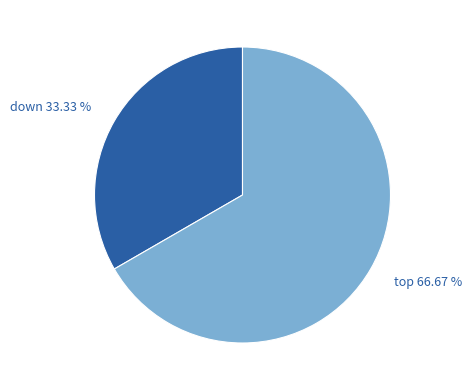

What is the smallest slice in the pie chart?

down